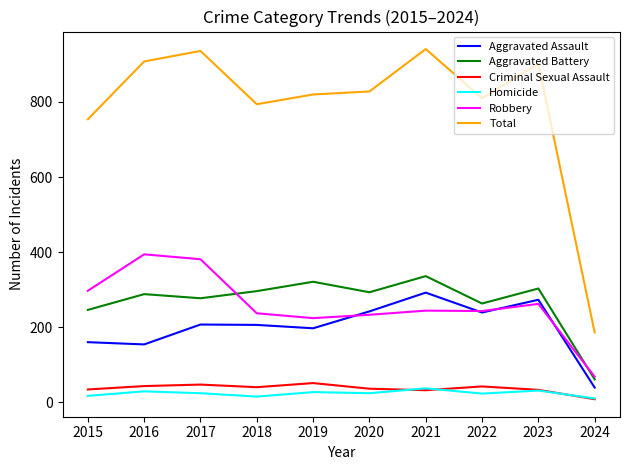

Which series has the largest total across all categories?

Total